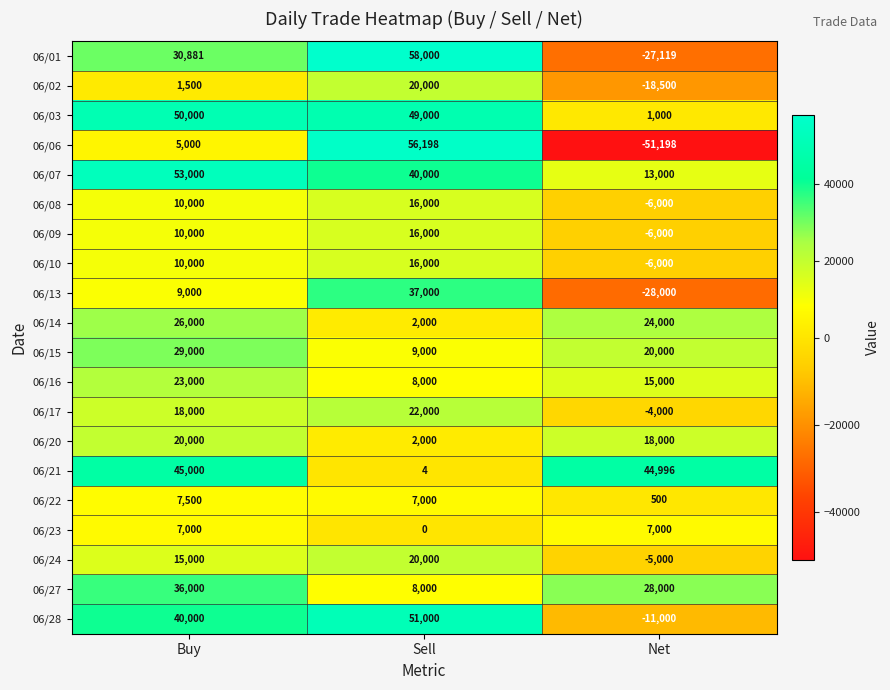

Which series has the largest range (max minus min)?

06/06